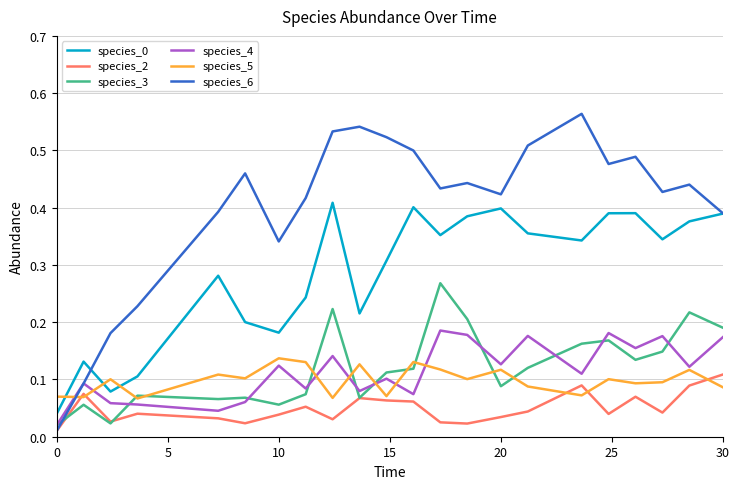

What is the sum of all species_4 values?

2.5